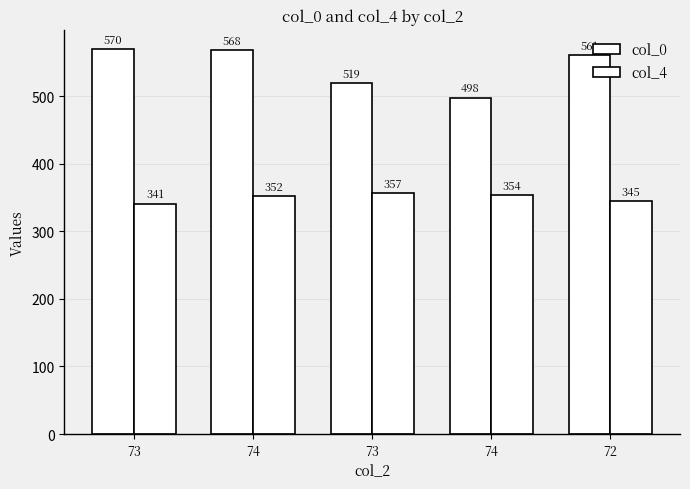

How many values in the col_4 series are below 352?

2